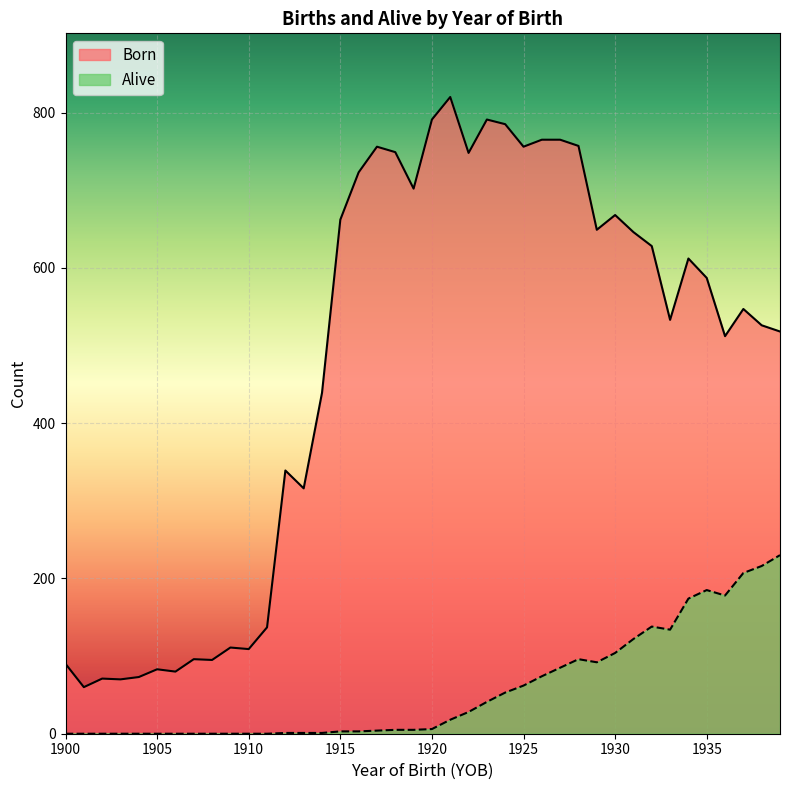

Rank the series by their maximum value, from highest to lowest.

Born, Alive